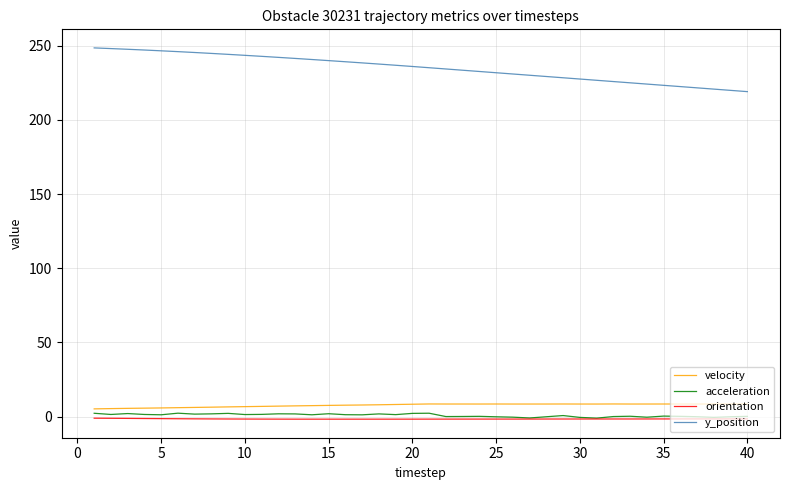

Does the chart display data point markers on the line(s)?

No